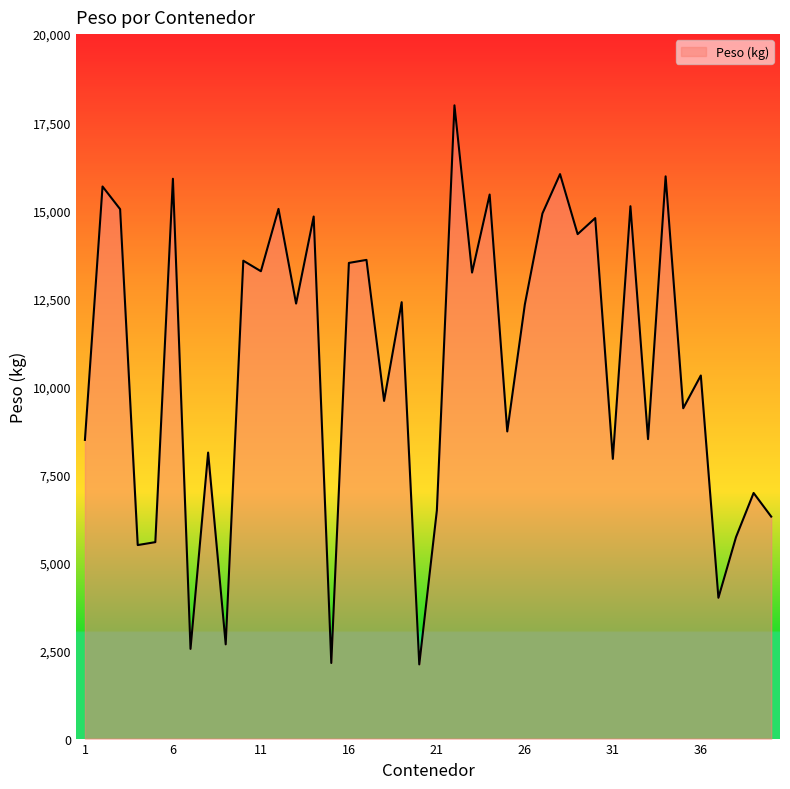

What is the smallest value displayed?

2106